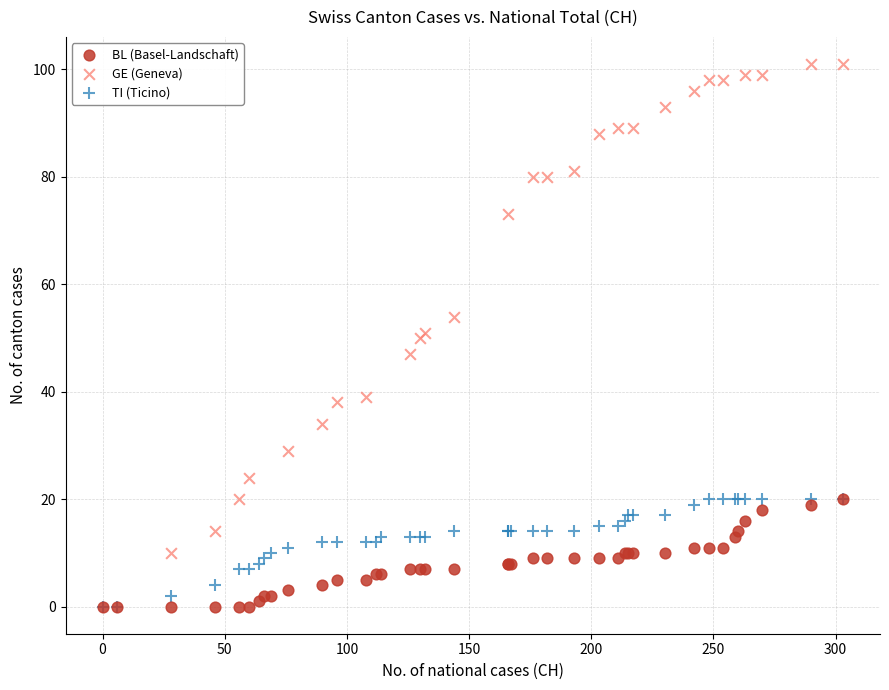

What are all the series names shown in the legend?

BL (Basel-Landschaft), GE (Geneva), TI (Ticino)